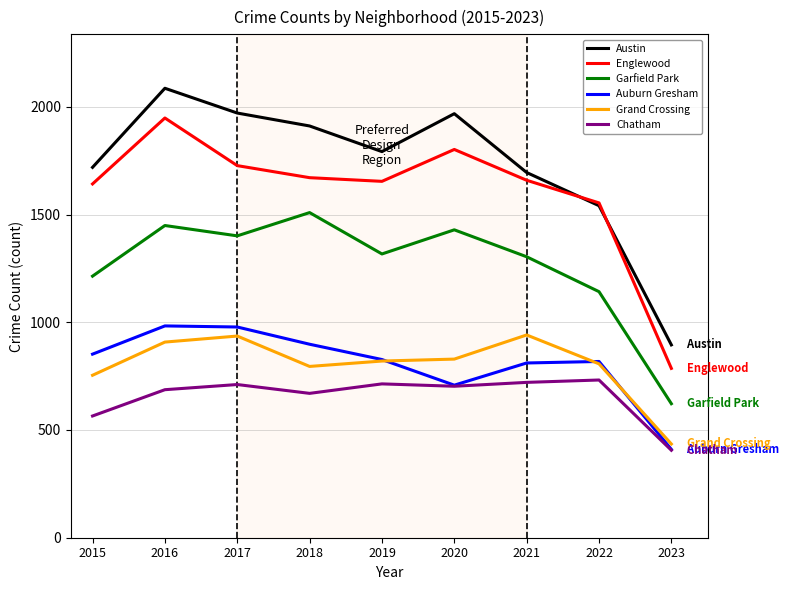

Which series changed the most between 2017 and 2020?

Auburn Gresham